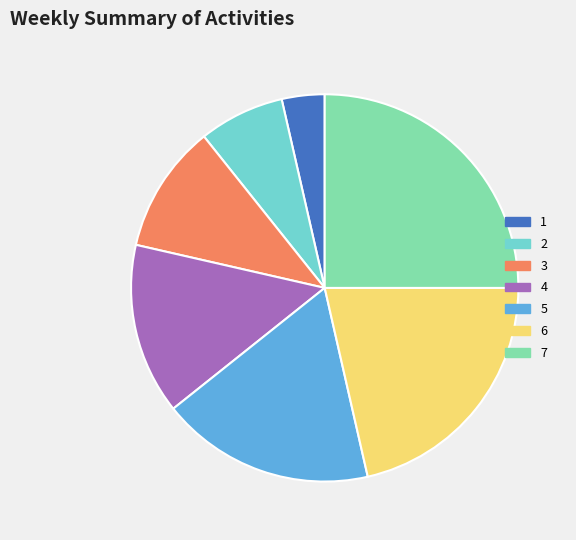

Rank the categories by value from lowest to highest.

1, 2, 3, 4, 5, 6, 7